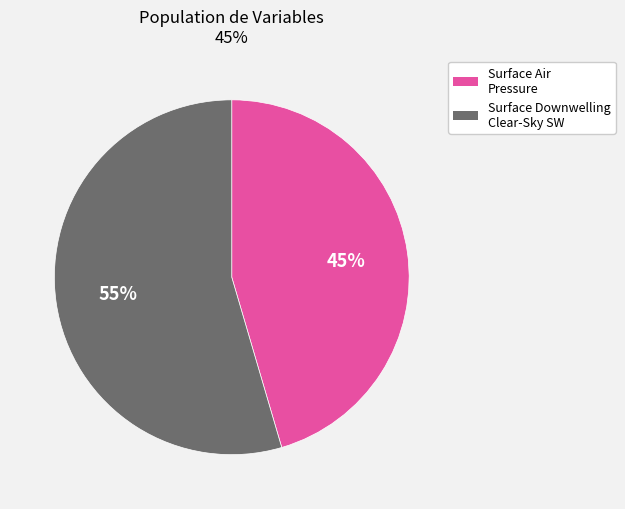

Count the number of slices in the pie.

2